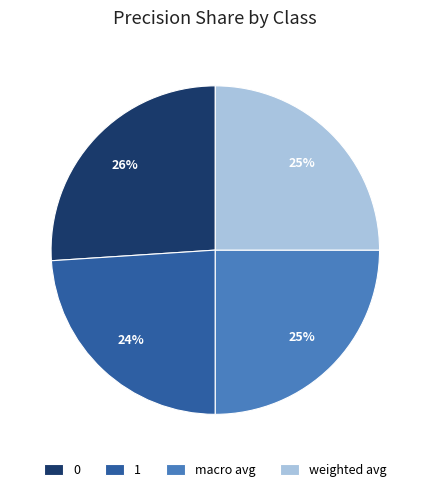

What percentage is the 1 slice, to the nearest percent?

24%